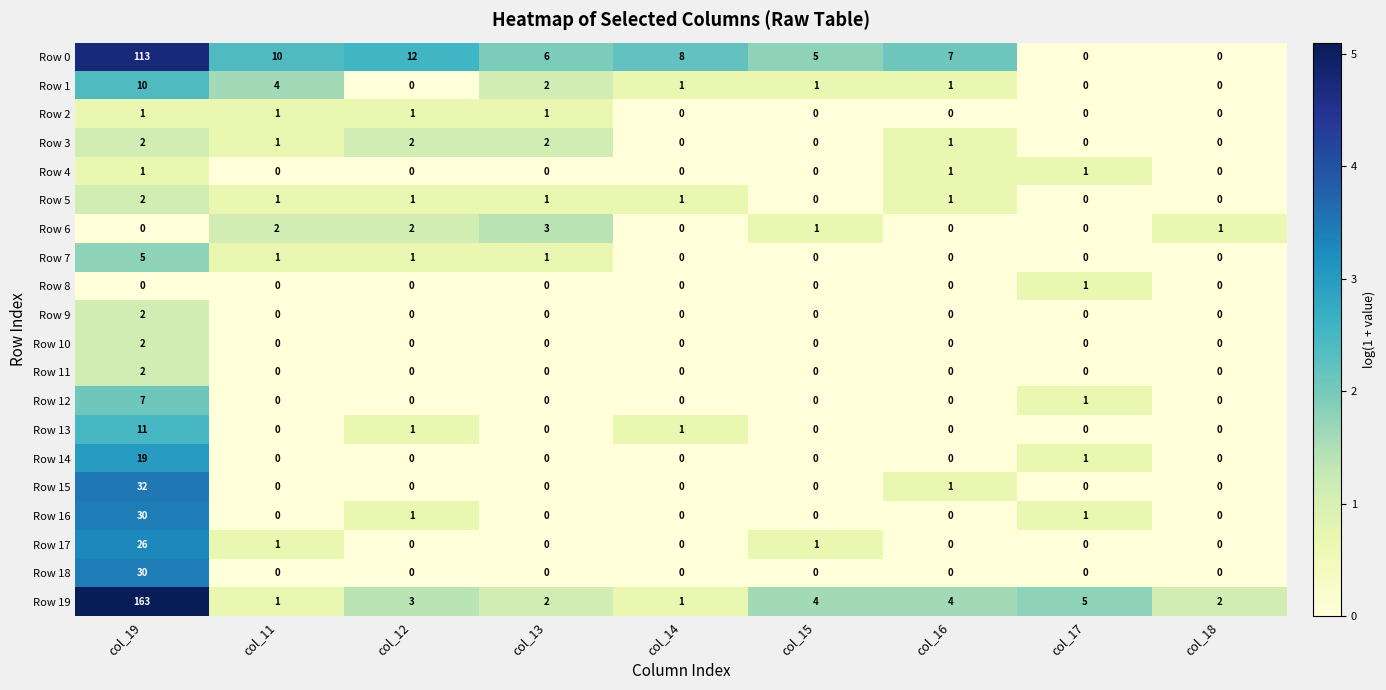

Between col_16 and col_18, which series saw the biggest shift?

Row 0